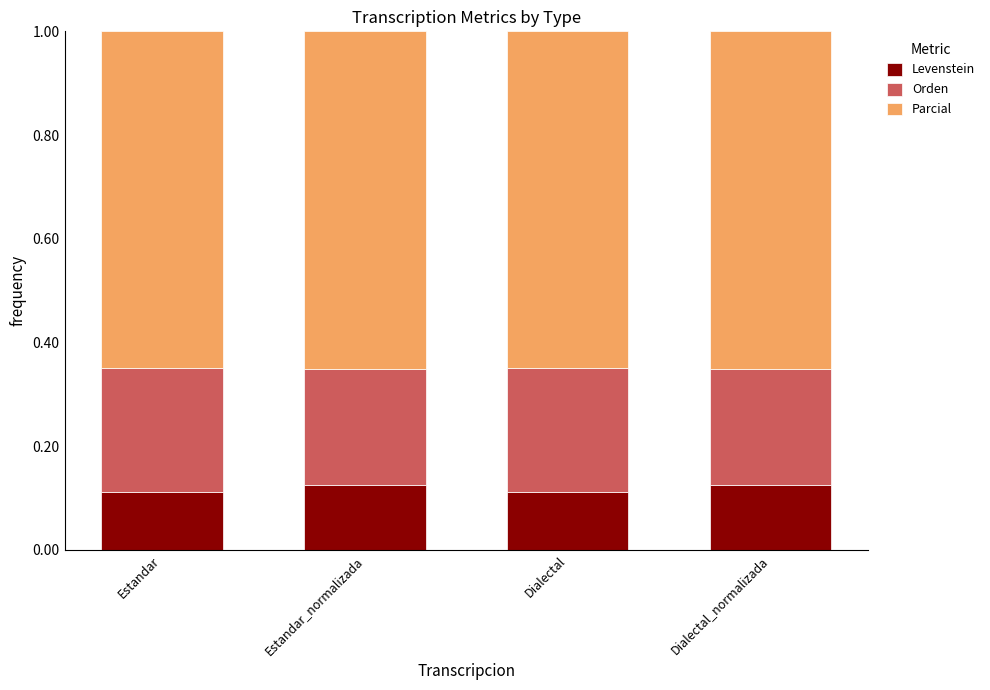

What is the total value across all series at Estandar?

1.0